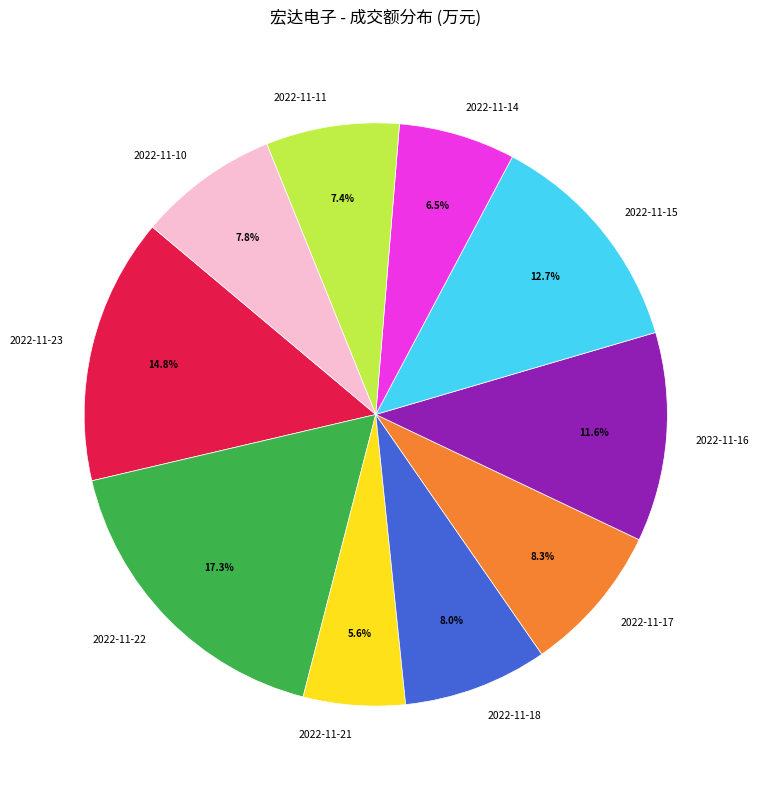

Does 2022-11-18 account for over 50% of the chart?

No